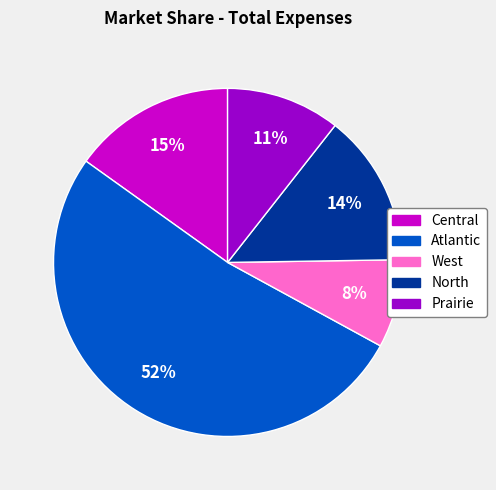

To the nearest percent, what is the average slice percentage?

20%